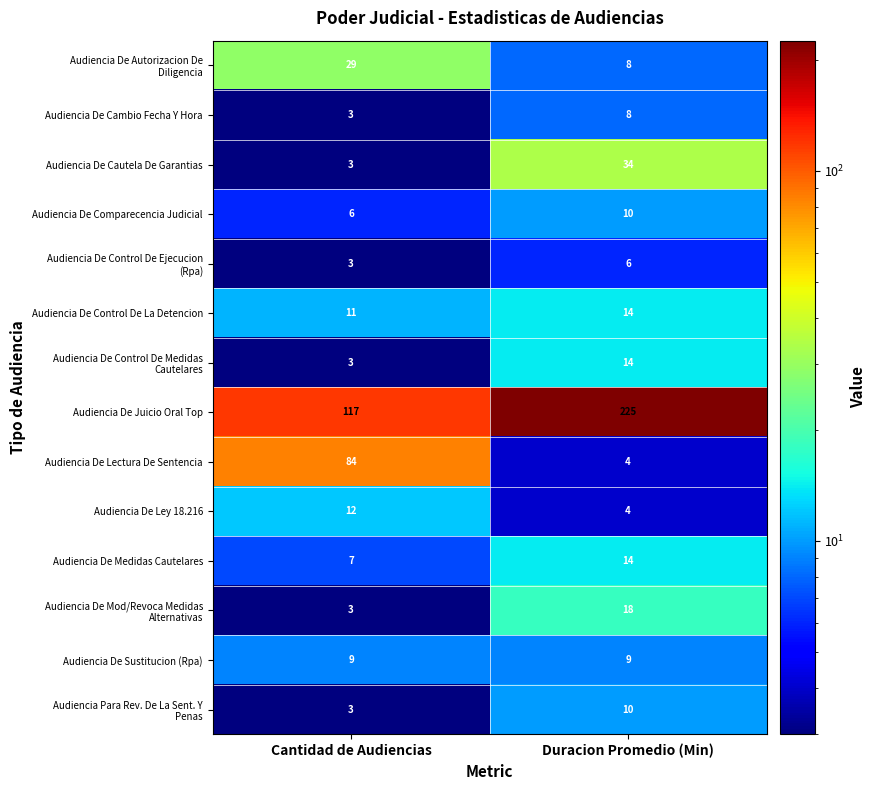

The value of Audiencia De Sustitucion (Rpa) at Cantidad de Audiencias is 6. True or false?

False